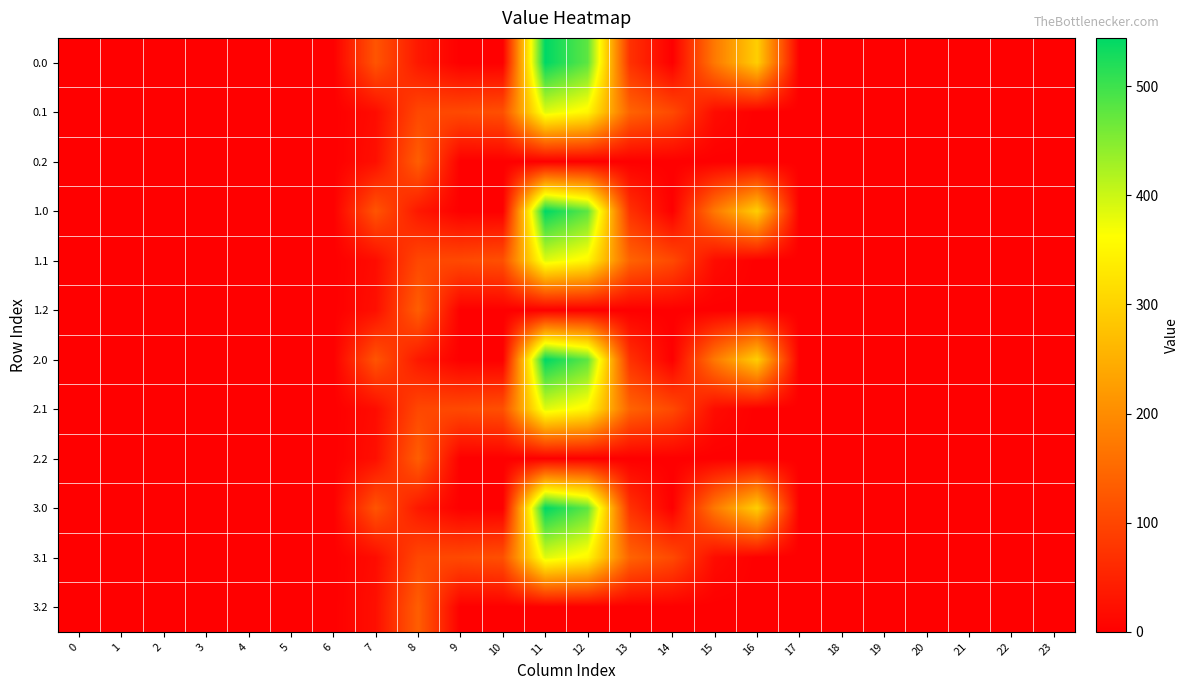

At how many categories does at least one series exceed 42?

10